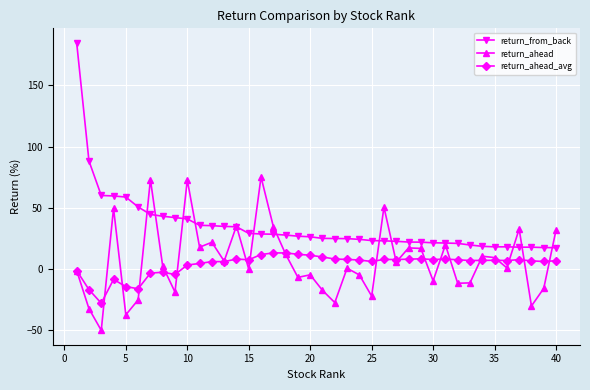

Which series has the largest total across all categories?

return_from_back